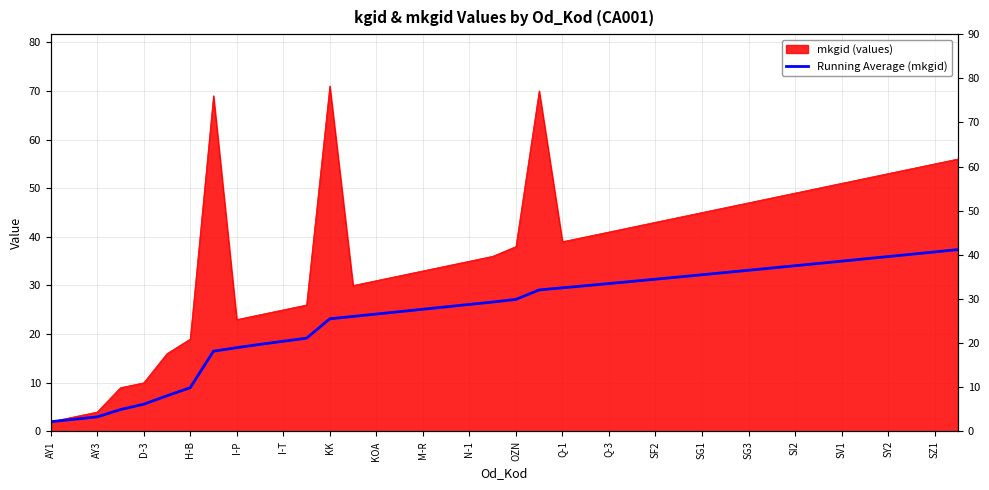

How many lines are shown in the chart?

1